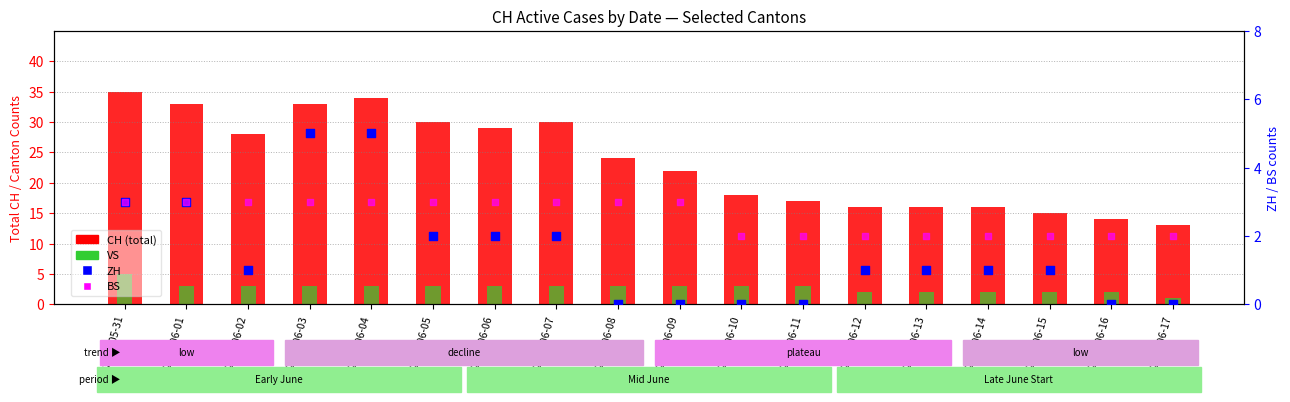

Which series has the widest spread of Y values?

CH